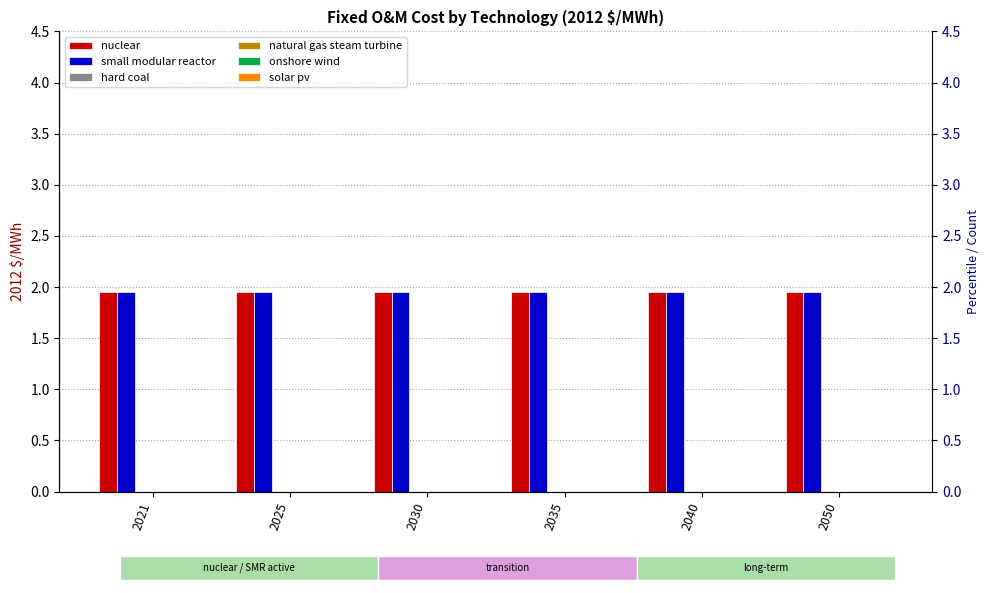

True or false: small modular reactor has a value of 3.4 at 2030.

False